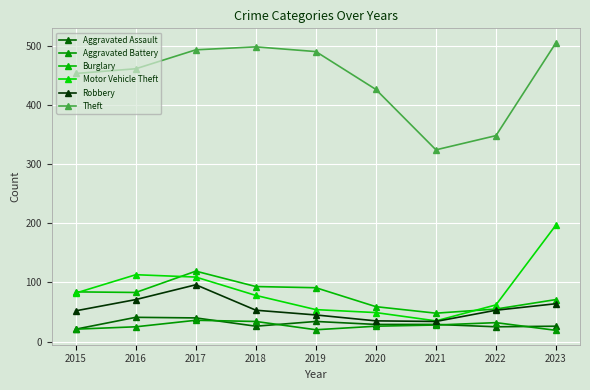

Reading left to right, list all the values displayed in this chart.

Aggravated Assault: 2015=21	2016=41	2017=40	2018=26	2019=34	2020=29	2021=29	2022=25	2023=26
Aggravated Battery: 2015=21	2016=25	2017=36	2018=34	2019=20	2020=26	2021=28	2022=32	2023=19
Burglary: 2015=84	2016=83	2017=119	2018=93	2019=91	2020=59	2021=48	2022=55	2023=71
Motor Vehicle Theft: 2015=82	2016=113	2017=109	2018=78	2019=54	2020=49	2021=35	2022=62	2023=197
Robbery: 2015=52	2016=71	2017=96	2018=53	2019=45	2020=35	2021=34	2022=53	2023=64
Theft: 2015=453	2016=461	2017=493	2018=498	2019=490	2020=426	2021=324	2022=348	2023=505